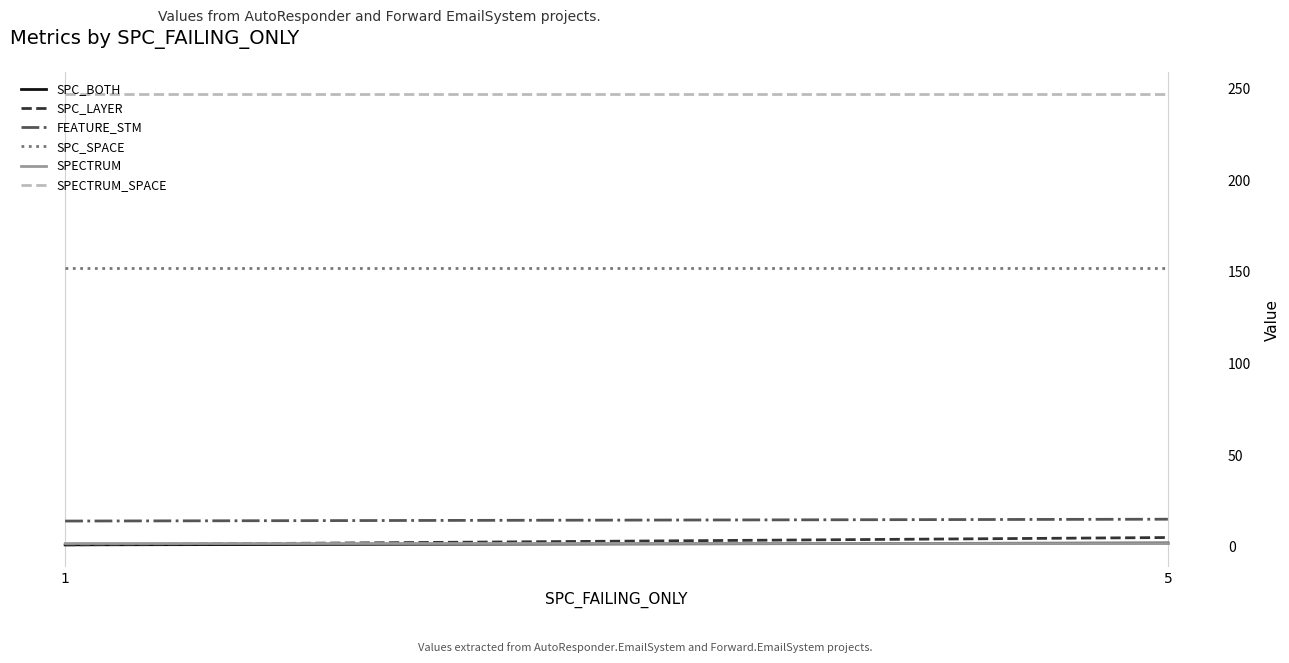

True or false: SPC_SPACE has a value of 48 at 5.

False